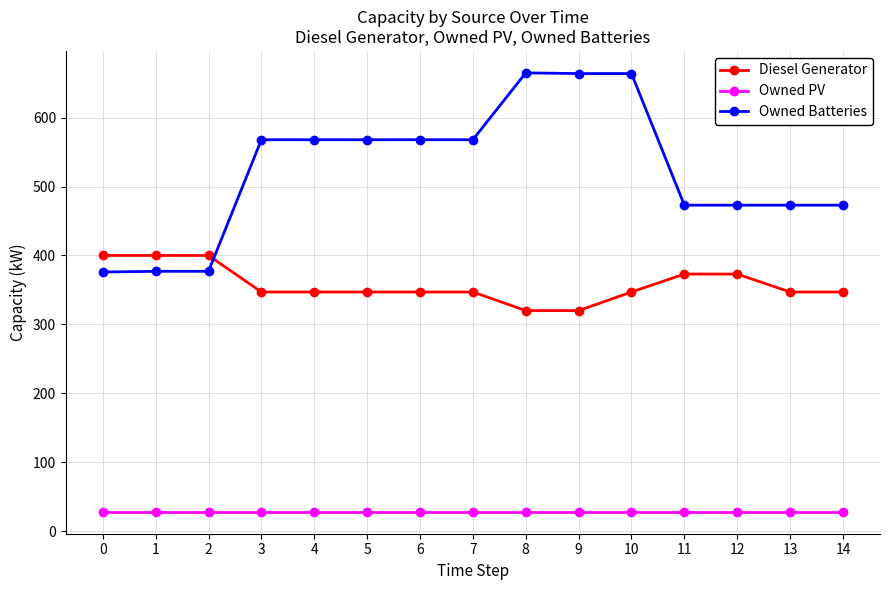

Between 0 and 5, which series saw the biggest shift?

Owned Batteries